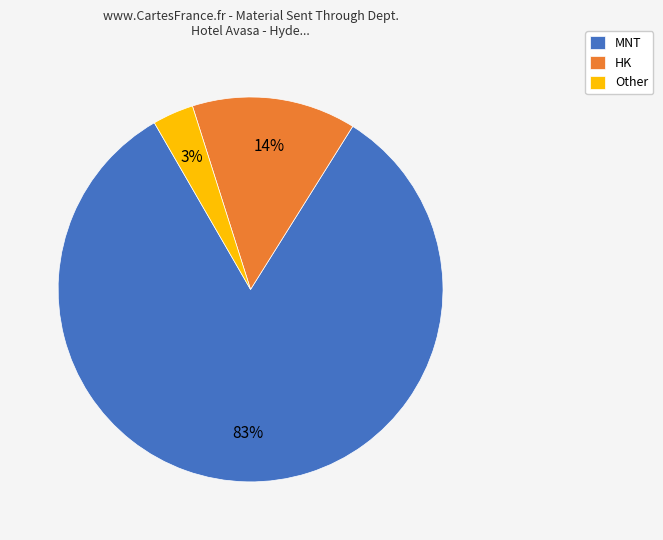

Count the number of slices in the pie.

3